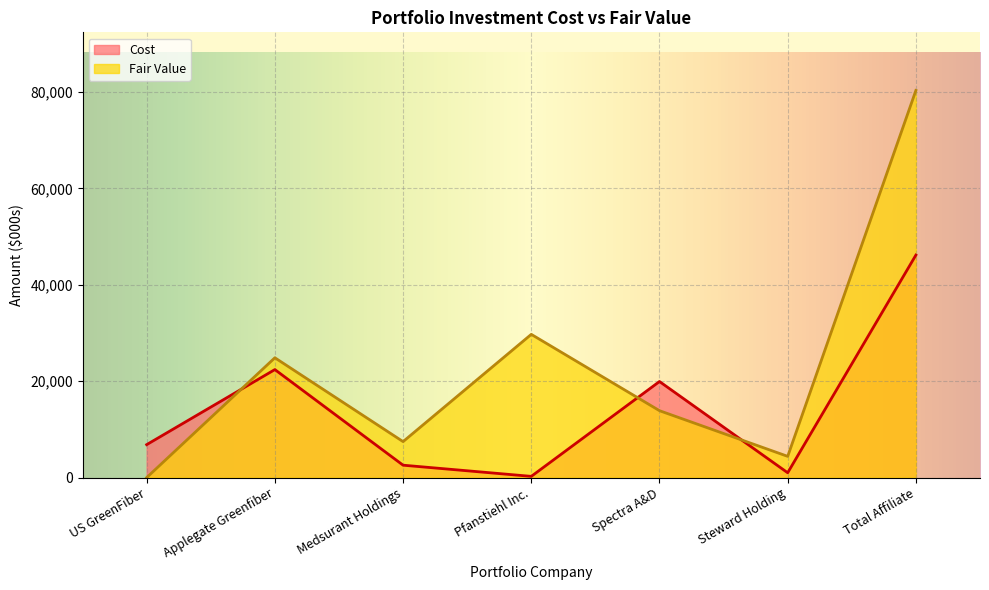

Is the value of Cost at Applegate Greenfiber greater than the value of Fair Value at US GreenFiber?

Yes